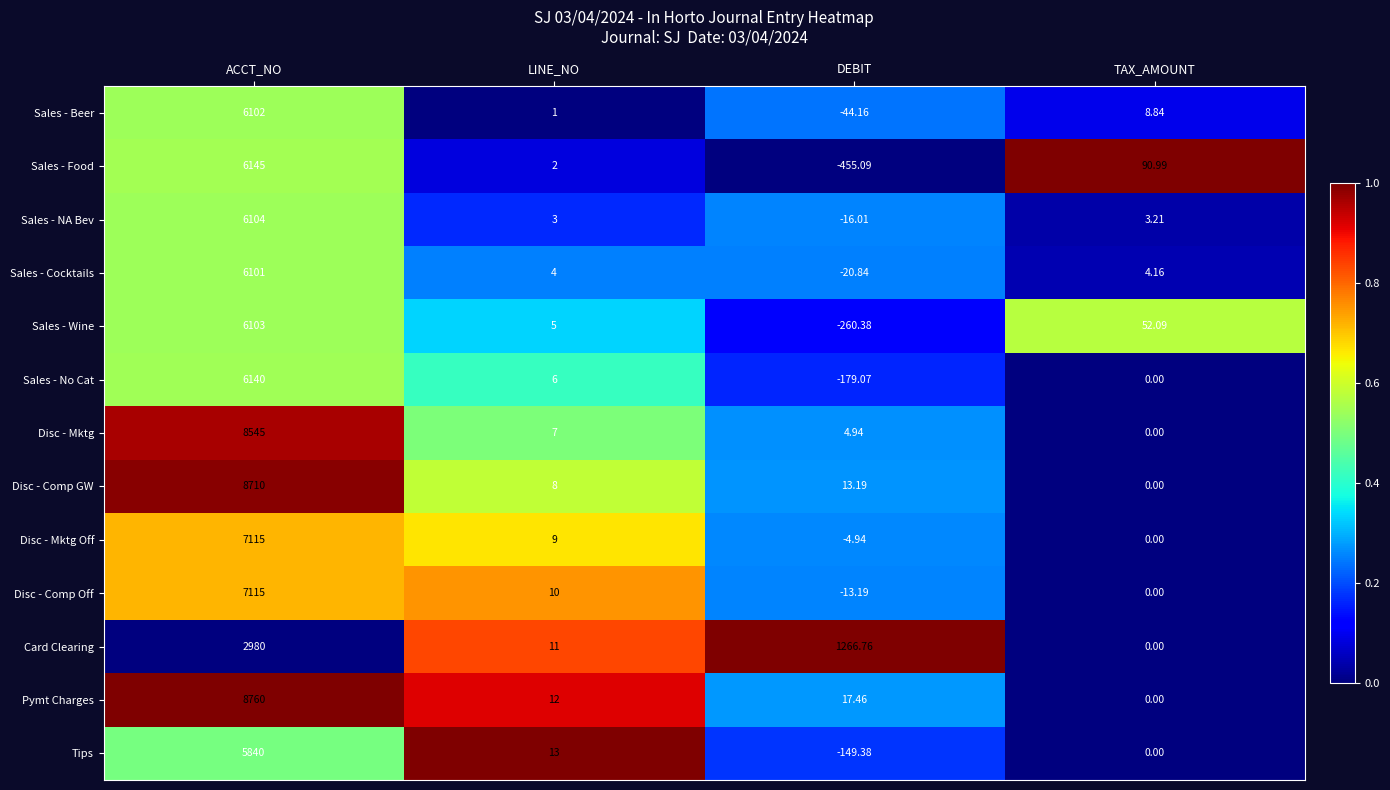

Is the value of Tips at TAX_AMOUNT greater than the value of Sales - Beer at DEBIT?

Yes